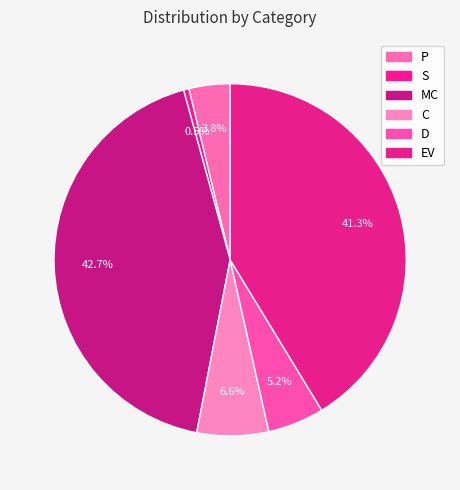

Is it true that EV is 41% of the pie?

True